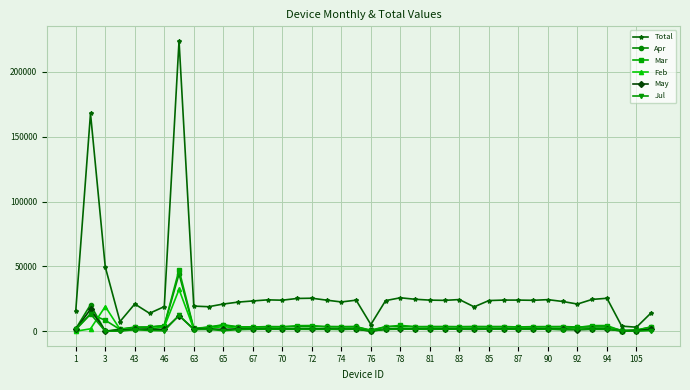

What is the maximum value shown in the chart?

223976